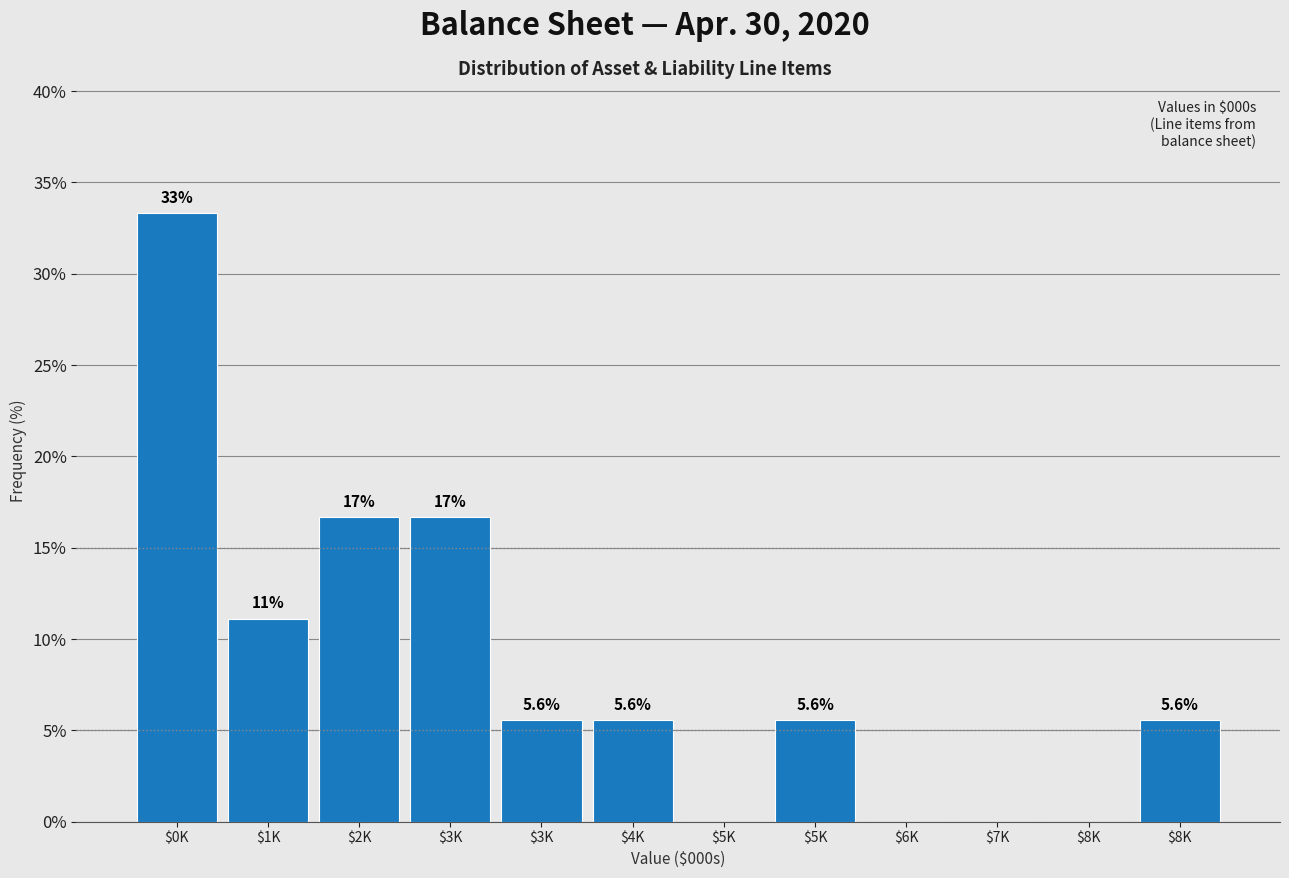

Are the bars horizontal?

No